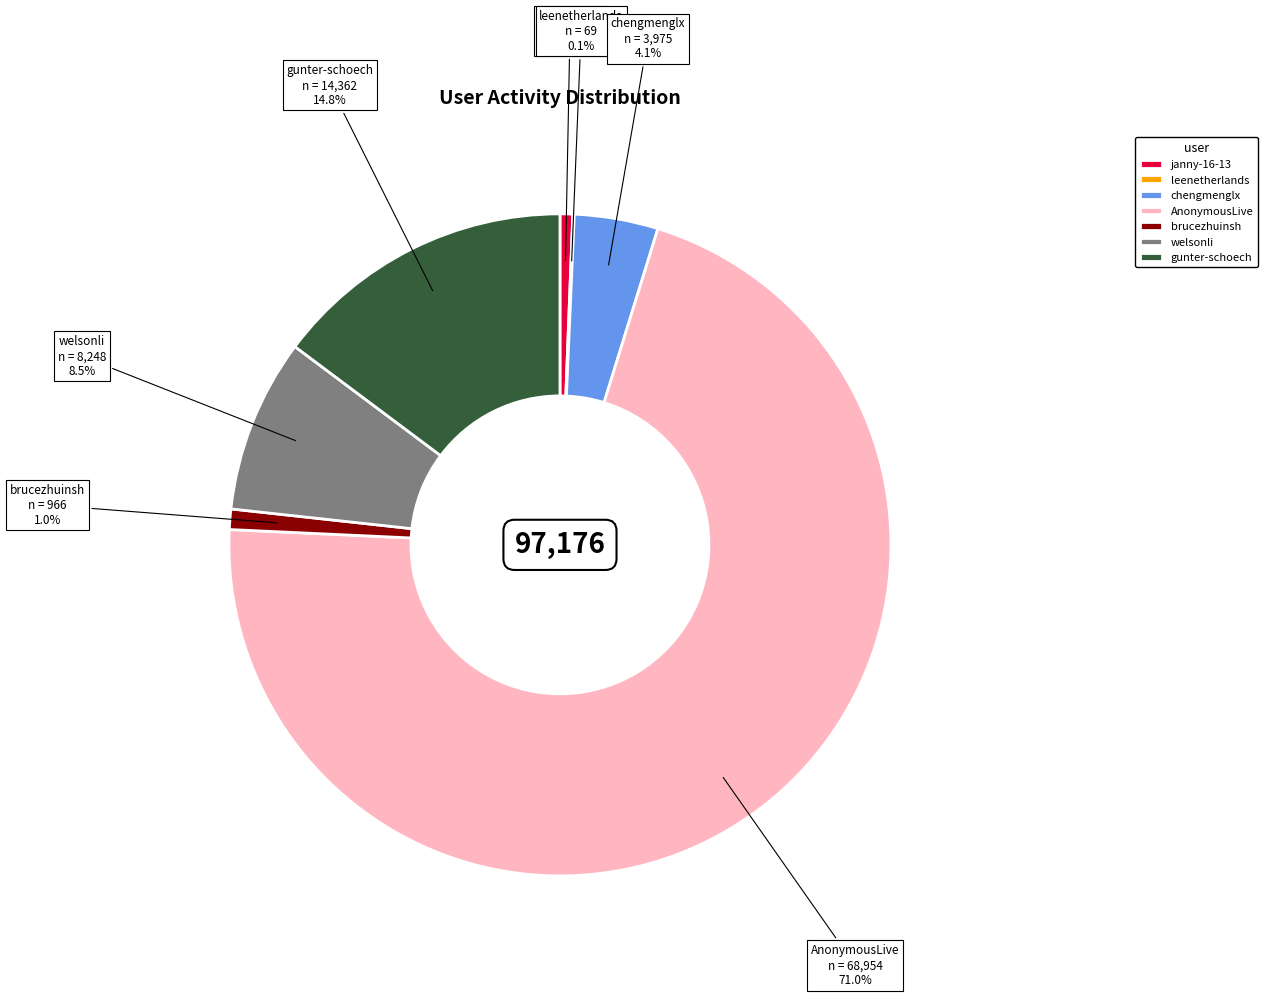

To the nearest percent, what is the difference between the AnonymousLive and welsonli slice percentages?

62%